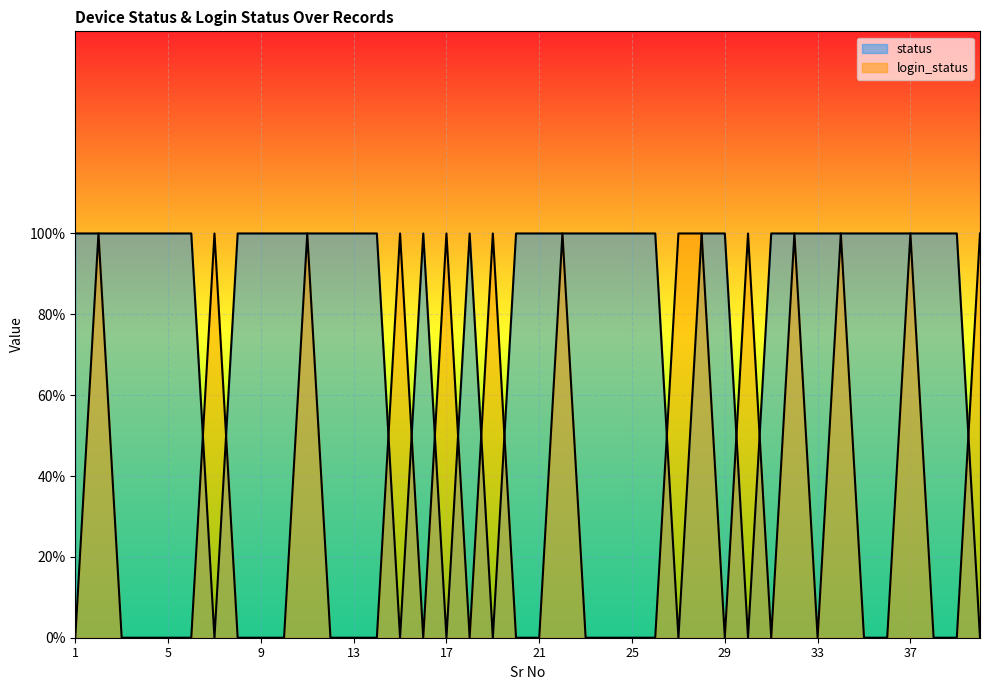

Rank the categories by status value from highest to lowest.

1, 2, 3, 4, 5, 6, 8, 9, 10, 11, 12, 13, 14, 16, 18, 20, 21, 22, 23, 24, 25, 26, 28, 29, 31, 32, 33, 34, 35, 36, 37, 38, 39, 7, 15, 17, 19, 27, 30, 40